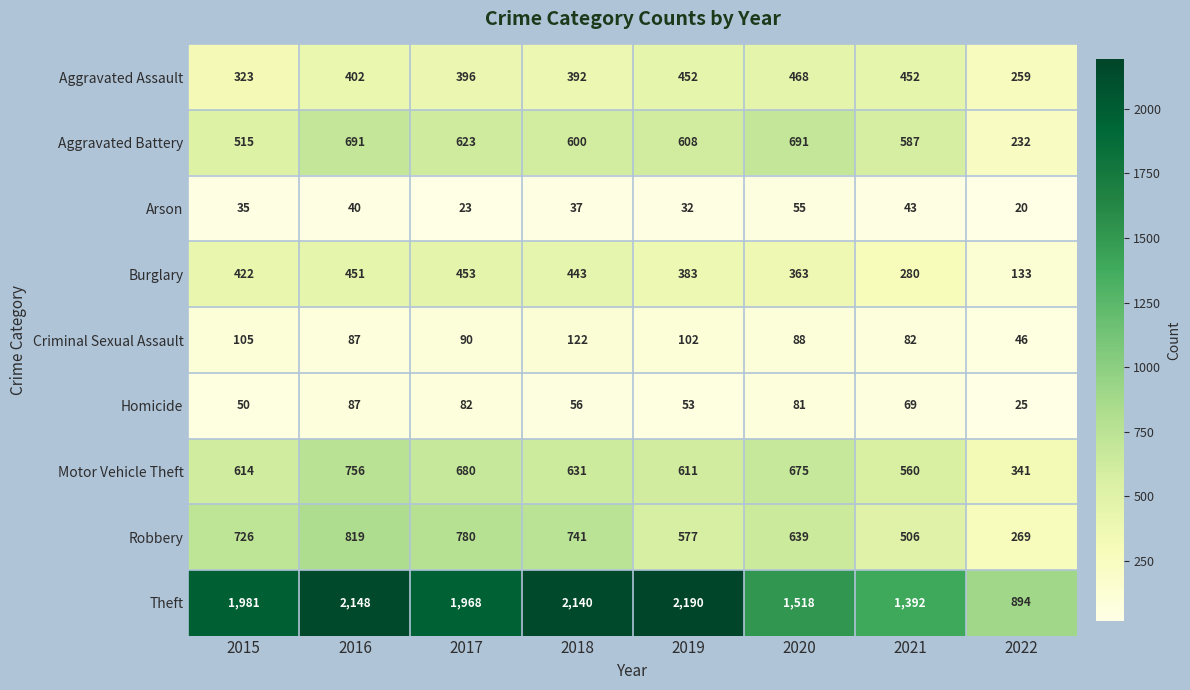

What is the difference between the maximum and minimum values in the Aggravated Battery series?

459